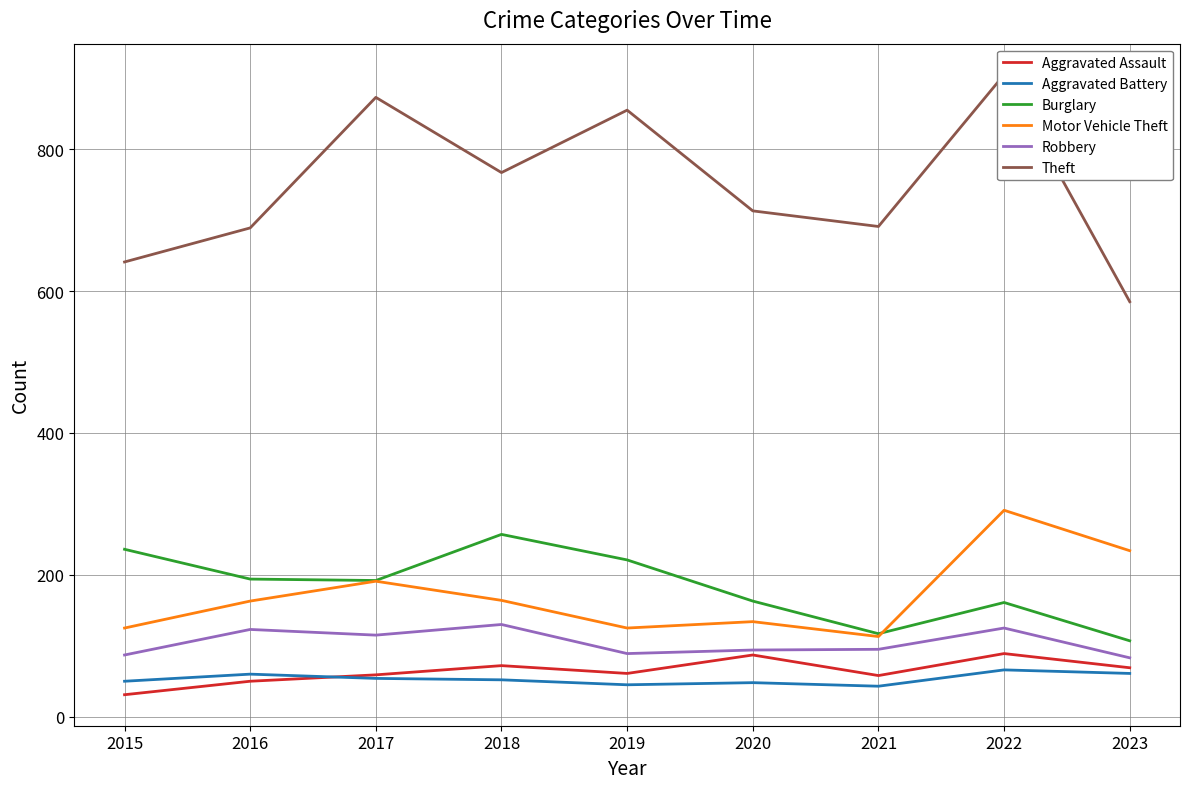

At which category is the sum across all series the highest?

2022